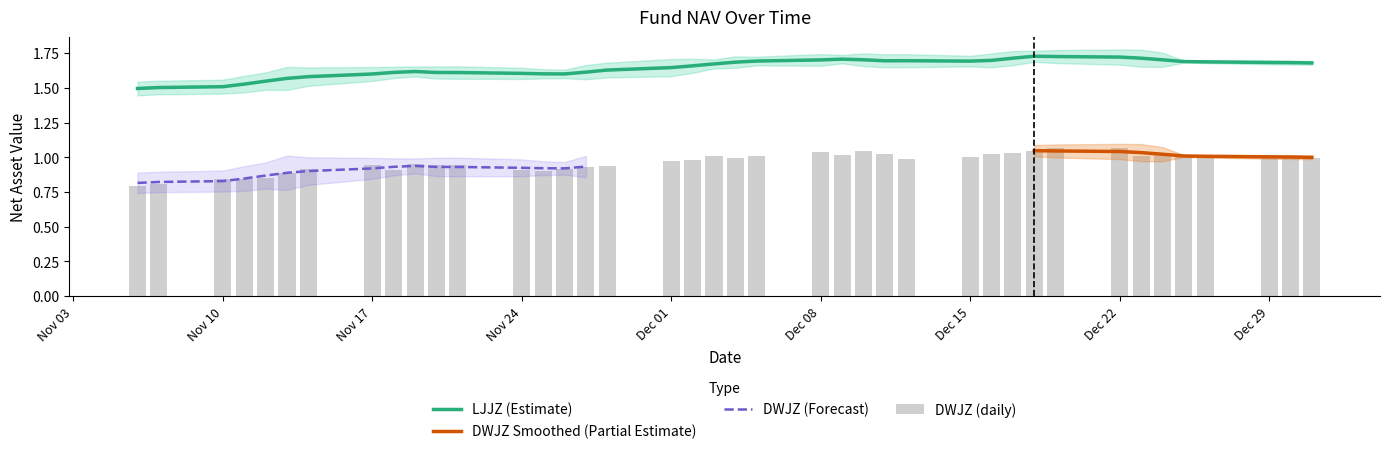

The LJJZ (Estimate) series shows 1.7 at Dec 08. True or false?

True